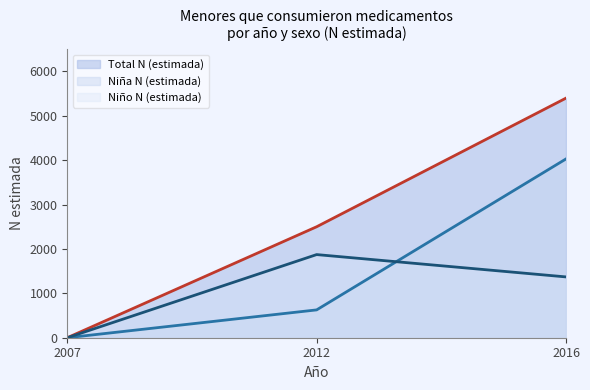

What are all the series names shown in the legend?

Total N (estimada), Niña N (estimada), Niño N (estimada)